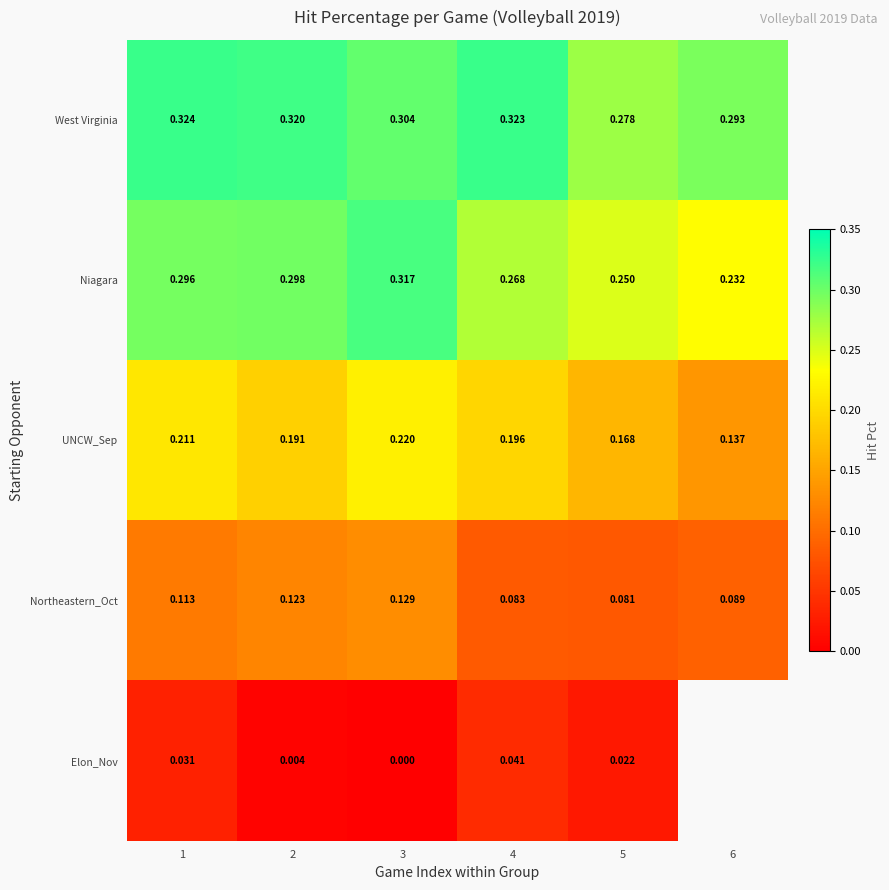

At how many categories does at least one series exceed 0?

6